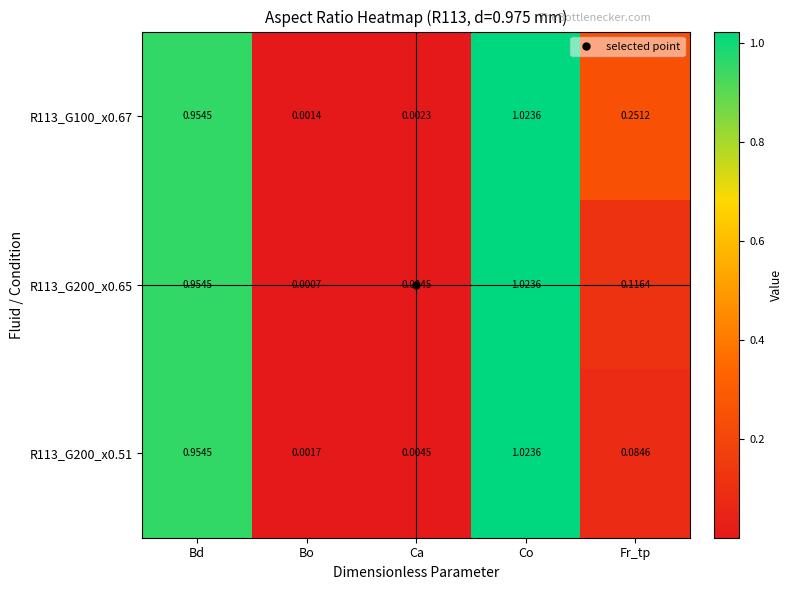

List the series in order of their overall mean, lowest first.

R113_G200_x0.51, R113_G200_x0.65, R113_G100_x0.67